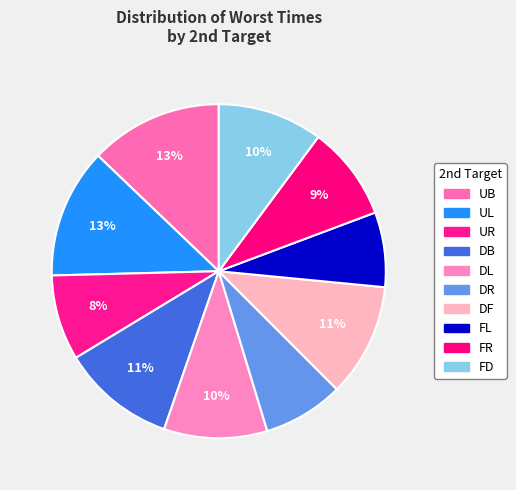

Is it true that UL is 13% of the pie?

True